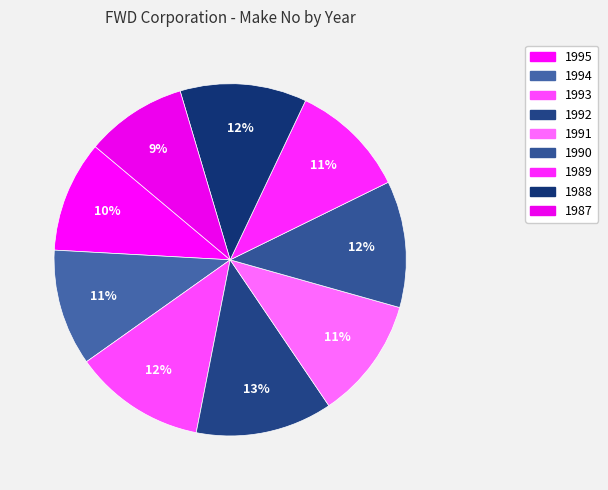

Does 1988 represent more than half of the total?

No